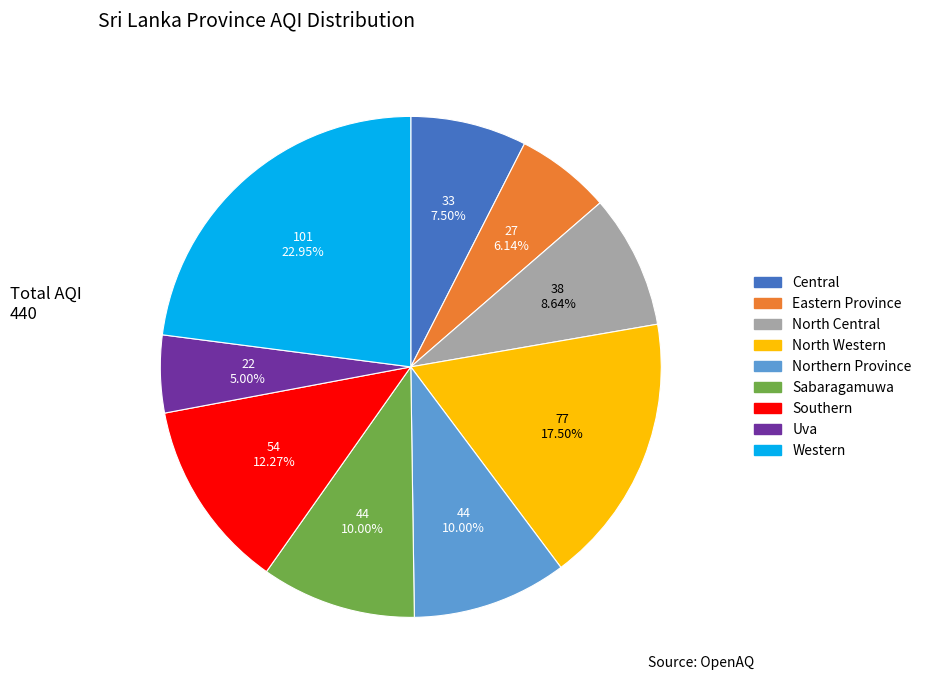

Does Sabaragamuwa account for over 50% of the chart?

No